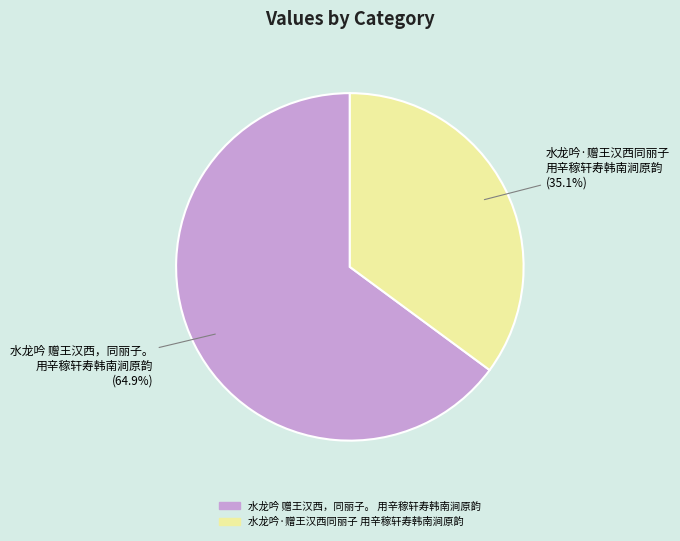

Is there any slice that represents more than half of the pie?

Yes